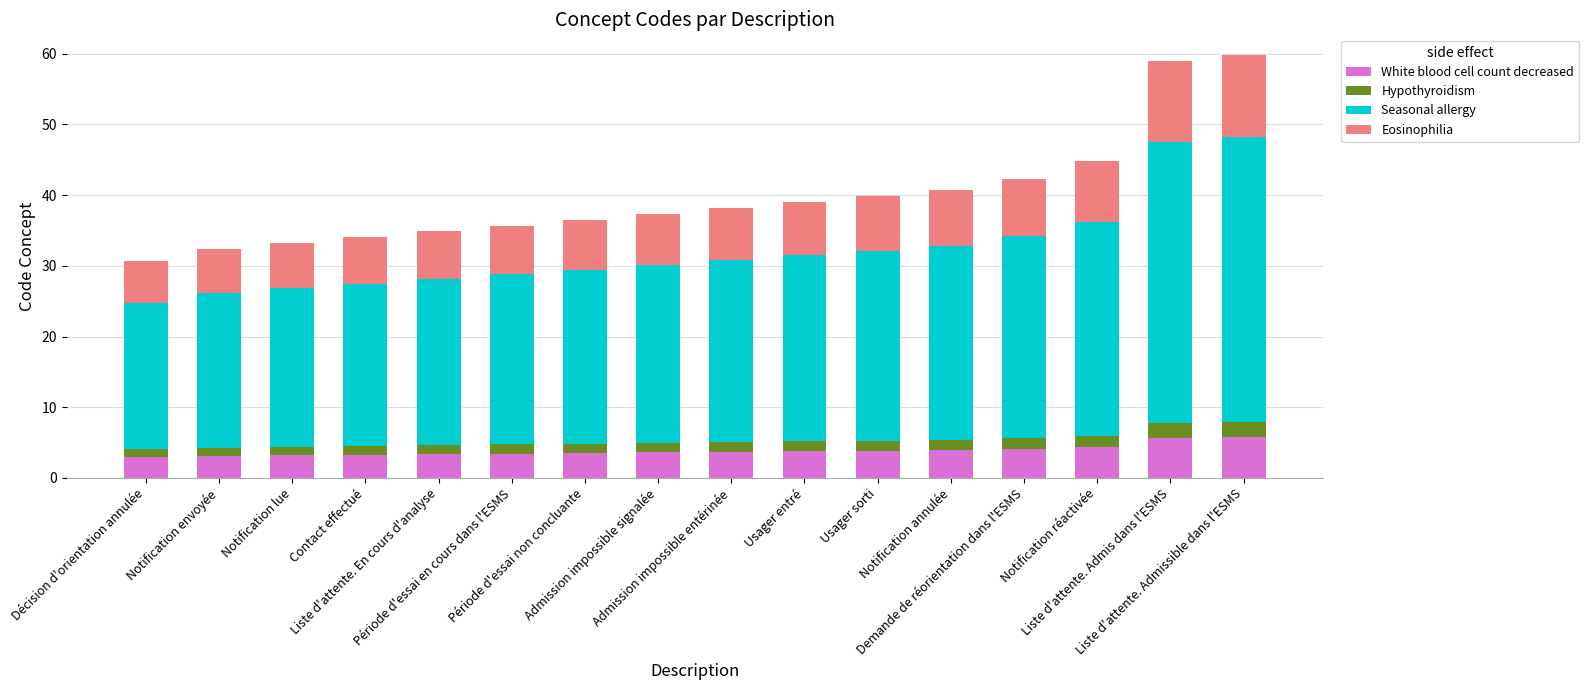

What is the sum of all White blood cell count decreased values?

61.5